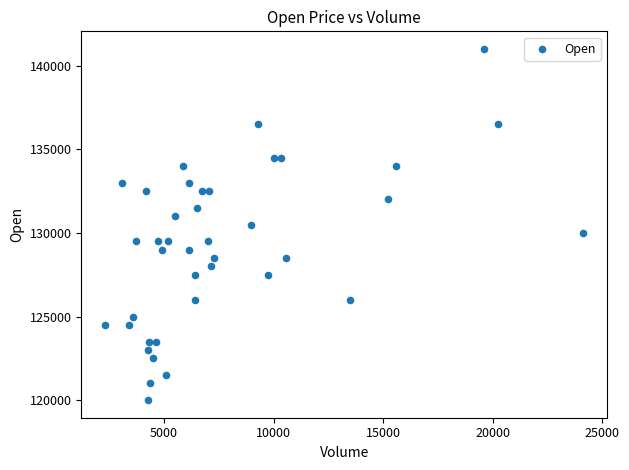

What is the range of Y values (max minus min)?

21000